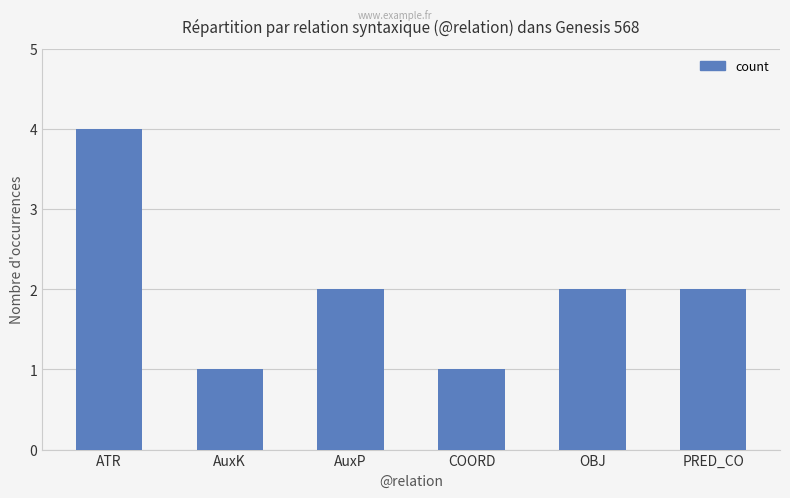

The chart shows a value of 2 at PRED_CO. True or false?

True